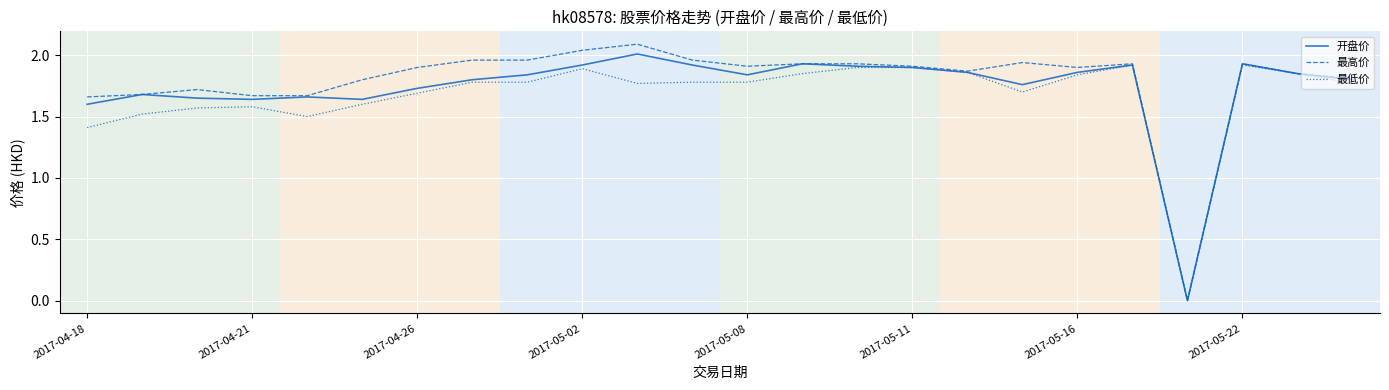

True or false: 开盘价 has more than 2 interior local peaks.

True